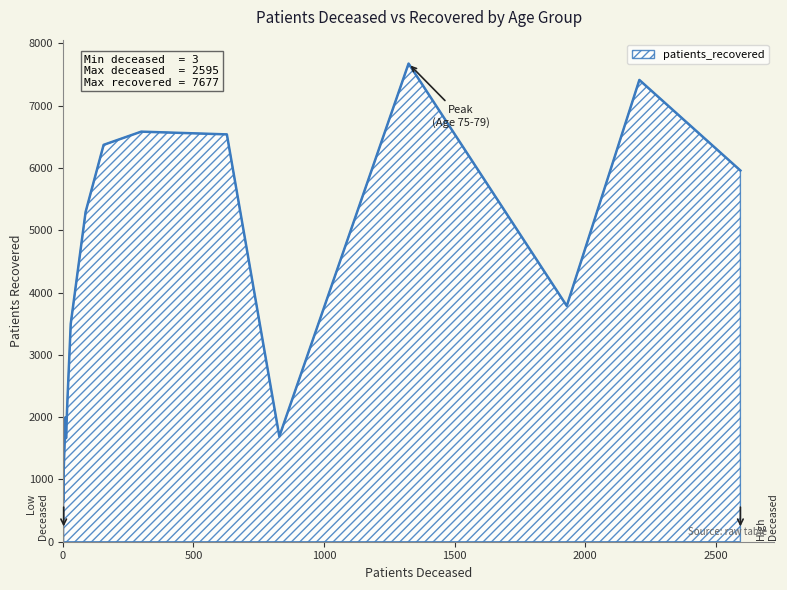

True or false: patients_deceased and patients_recovered cross at least once.

False